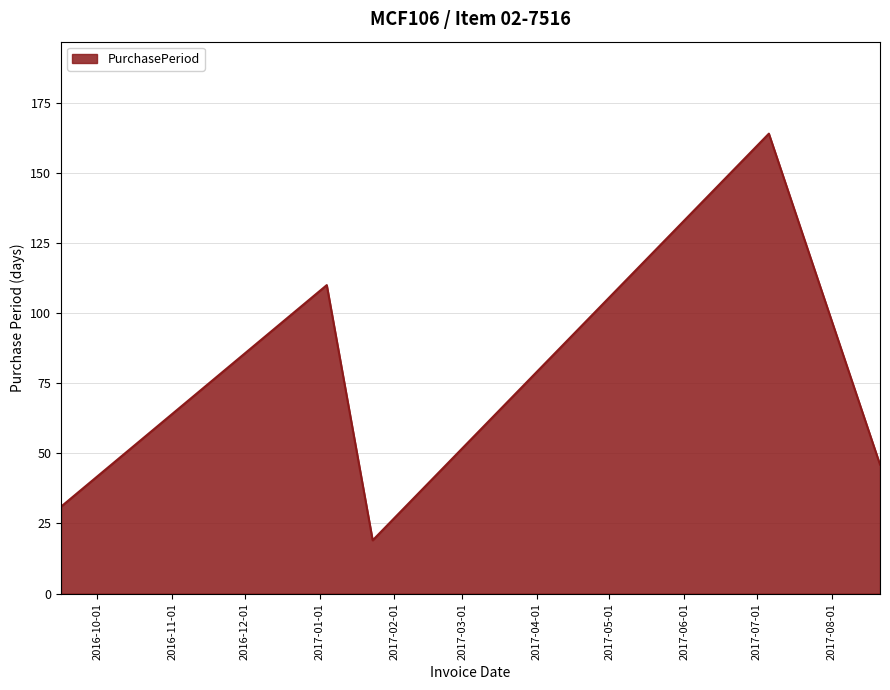

What is the minimum value shown in the chart?

19